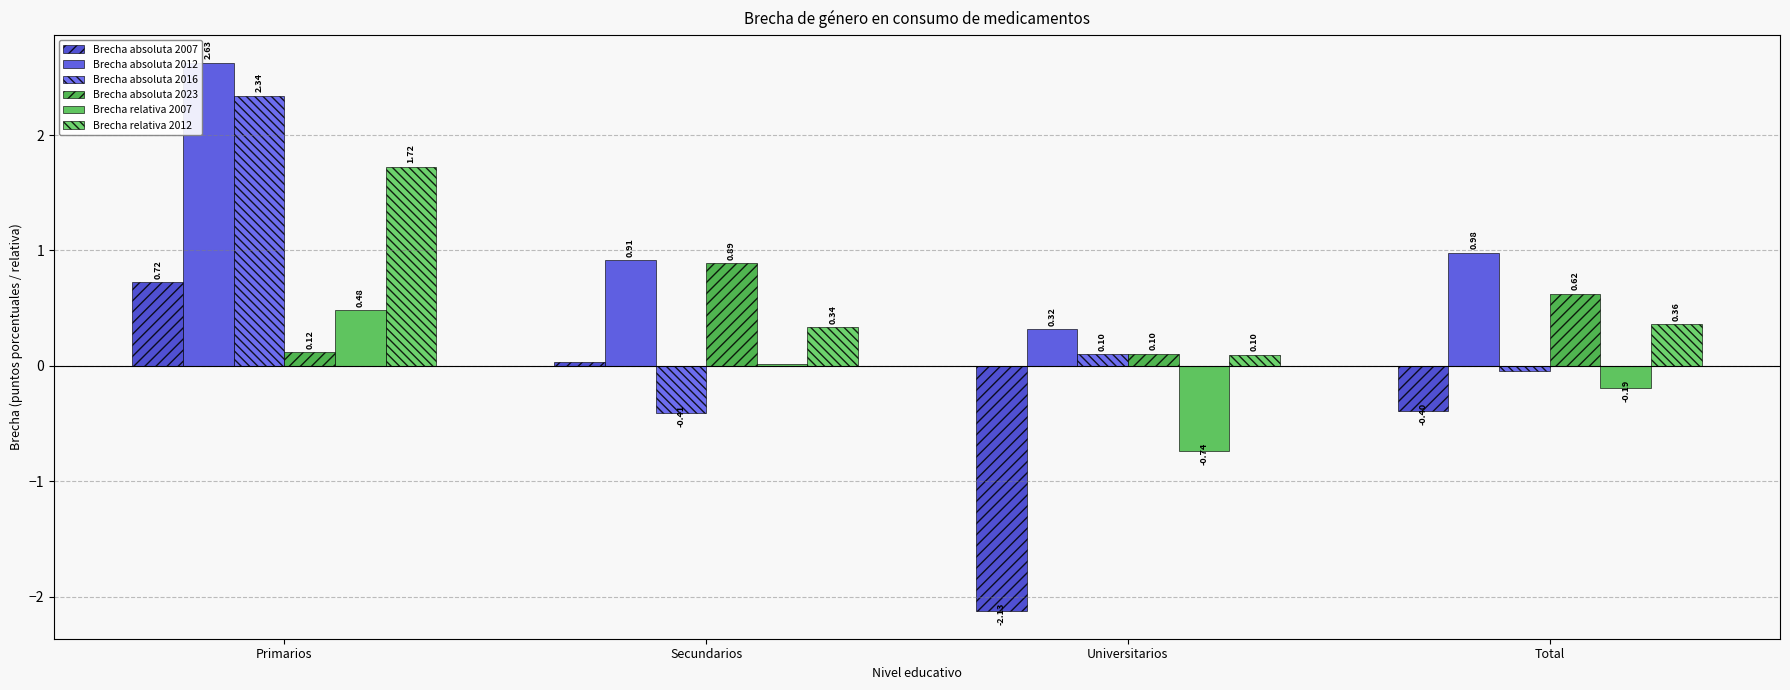

List the labels in order of Brecha absoluta 2007 value, largest first.

Primarios, Secundarios, Total, Universitarios